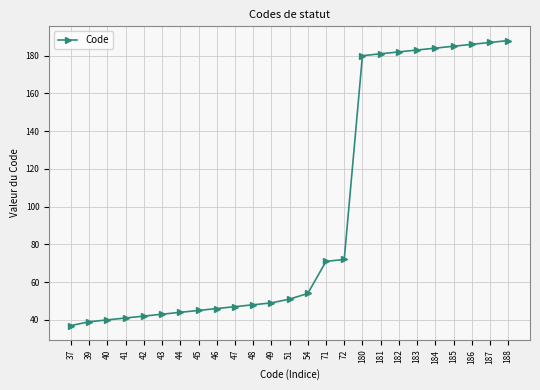

The value at 71 is 121. True or false?

False